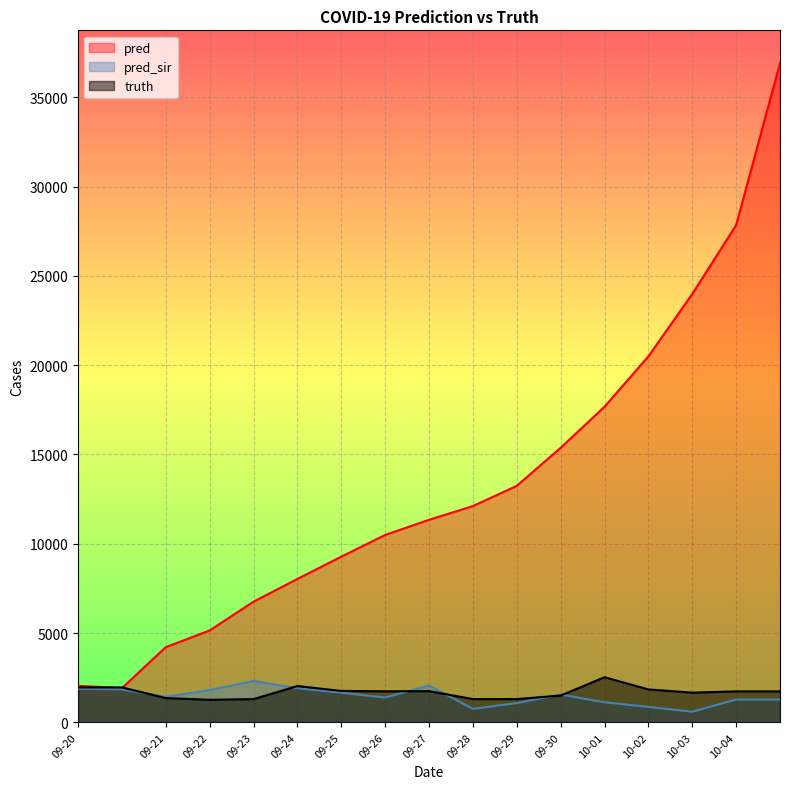

Which series changed the most between 09-22 and 09-25?

pred